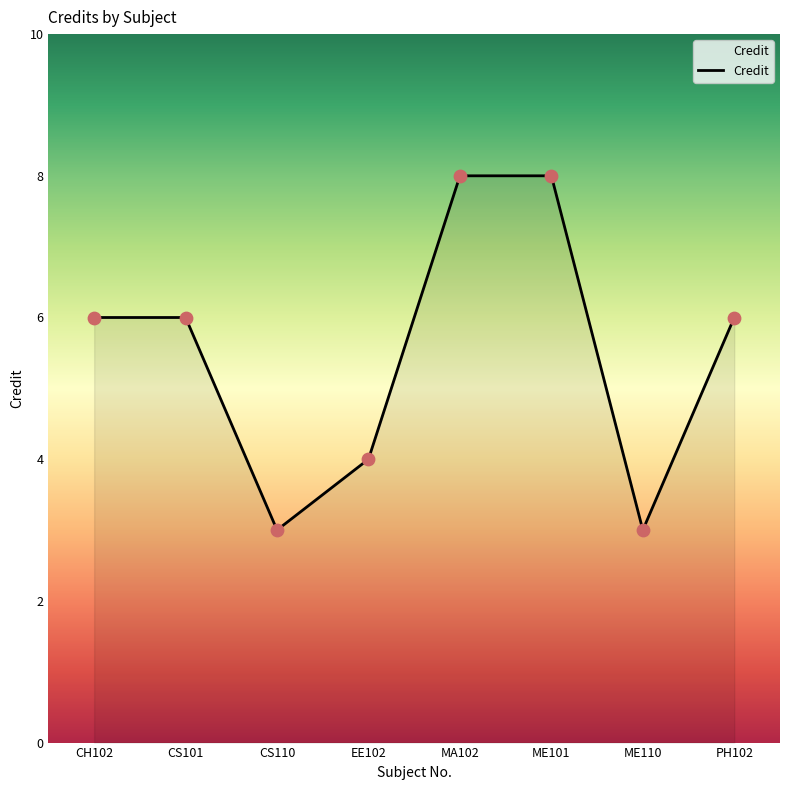

Approximately how many times larger is the value at EE102 compared to CS101?

0.7